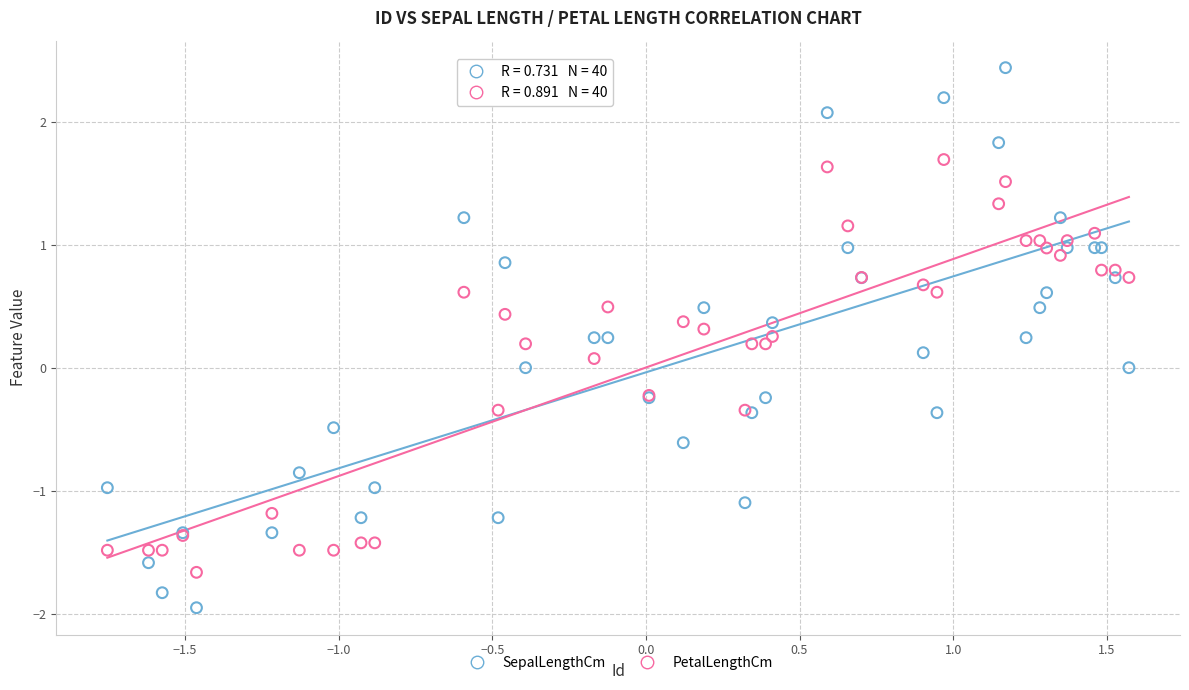

Which series has the largest Y range (max minus min)?

SepalLengthCm